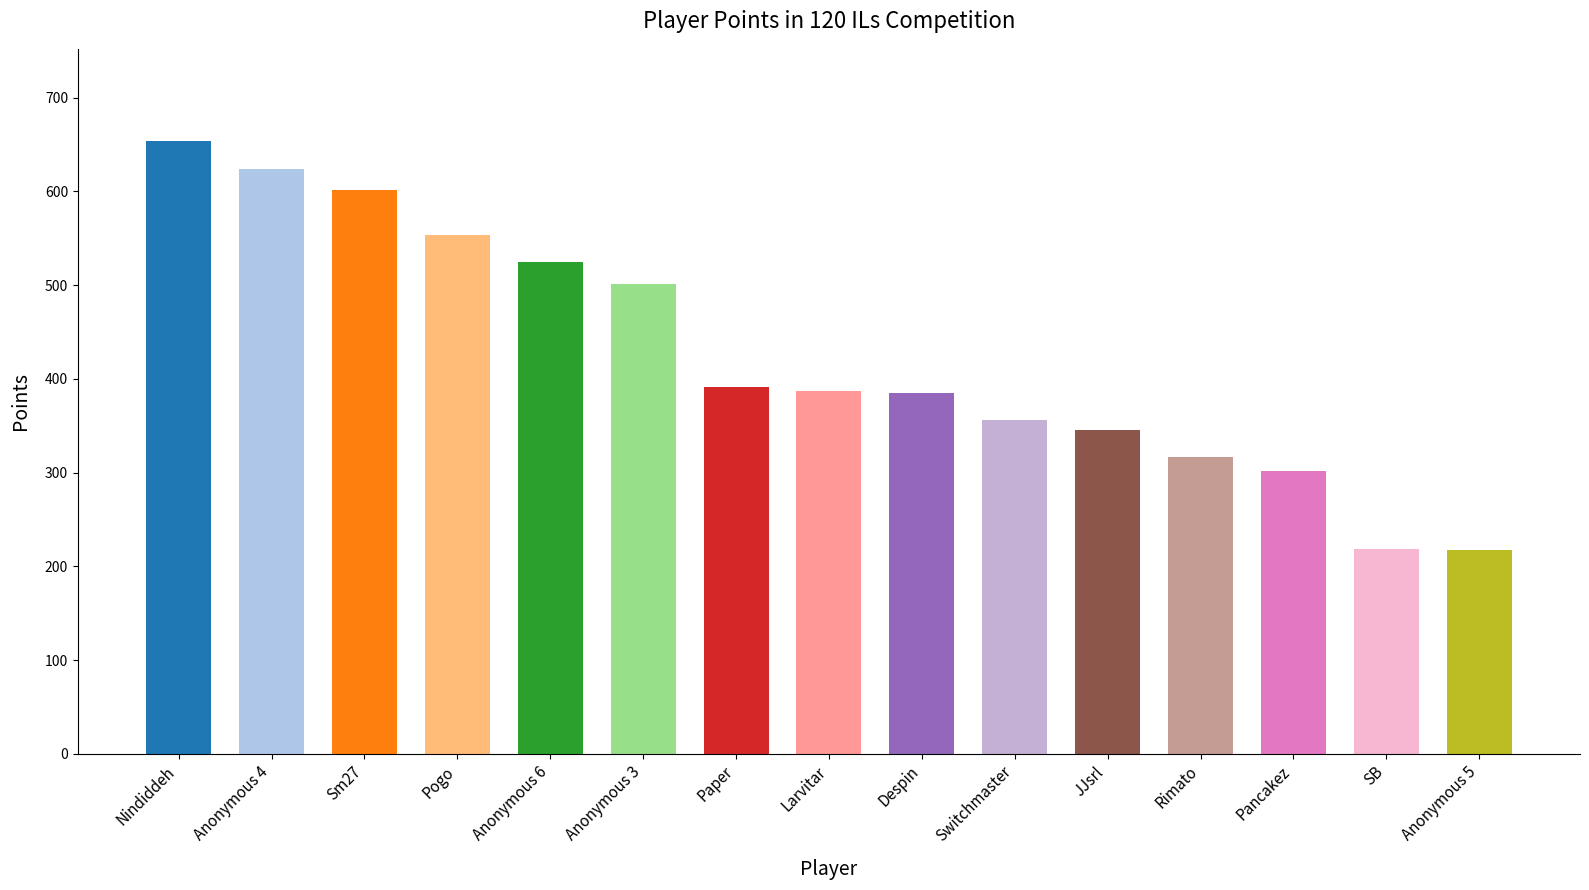

How many bars are there in total?

15